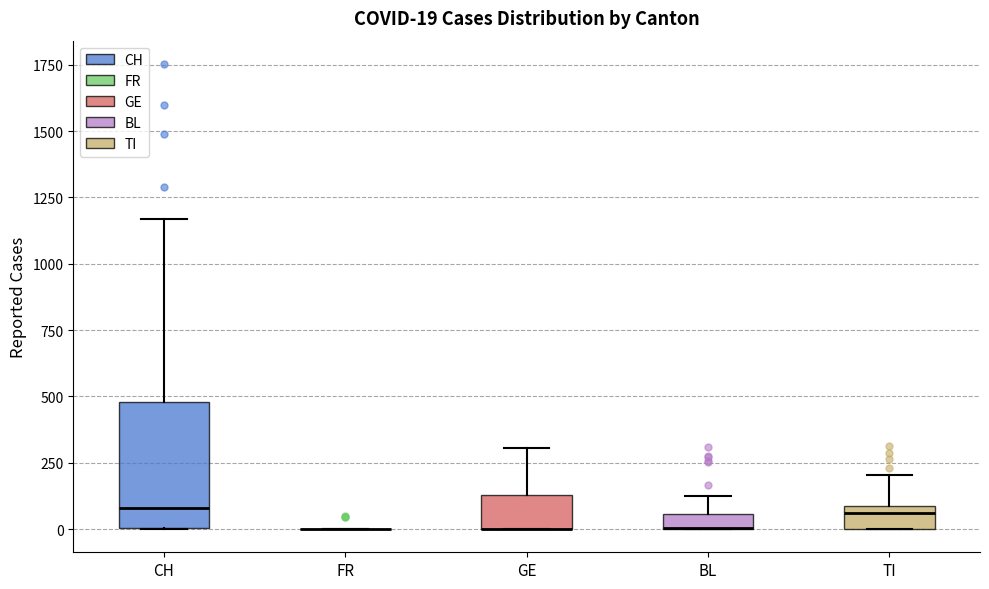

Which box is the tallest, from its lower edge to its upper edge?

CH